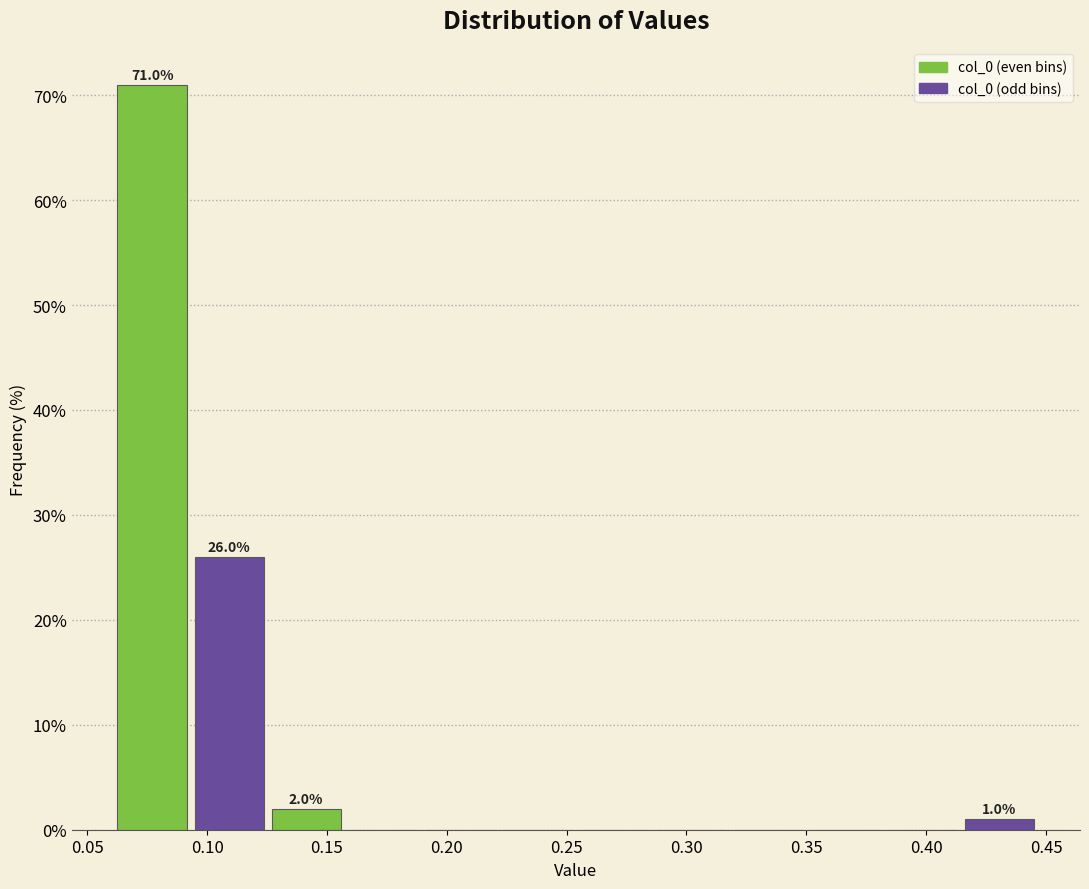

Over which range of the x-axis is the bar tallest?

0.060 to 0.095